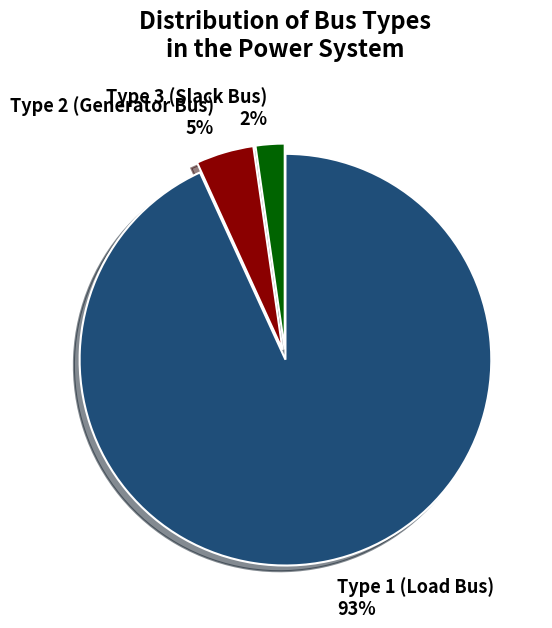

Is the sum of Type 1 (Load Bus) 93% and Type 2 (Generator Bus) 5% greater than half?

Yes